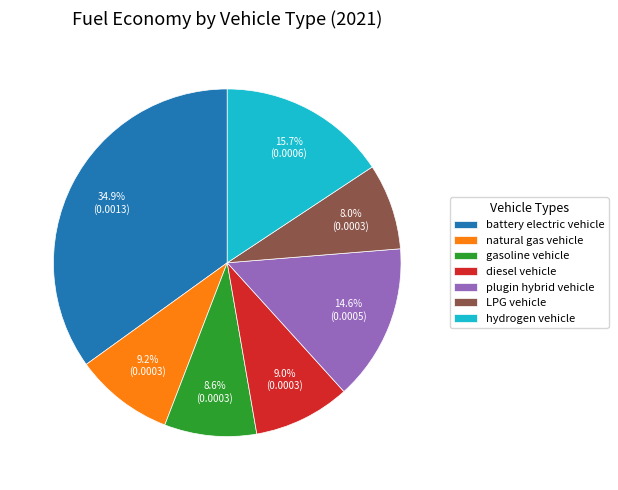

Which category has the smallest portion of the pie?

LPG vehicle